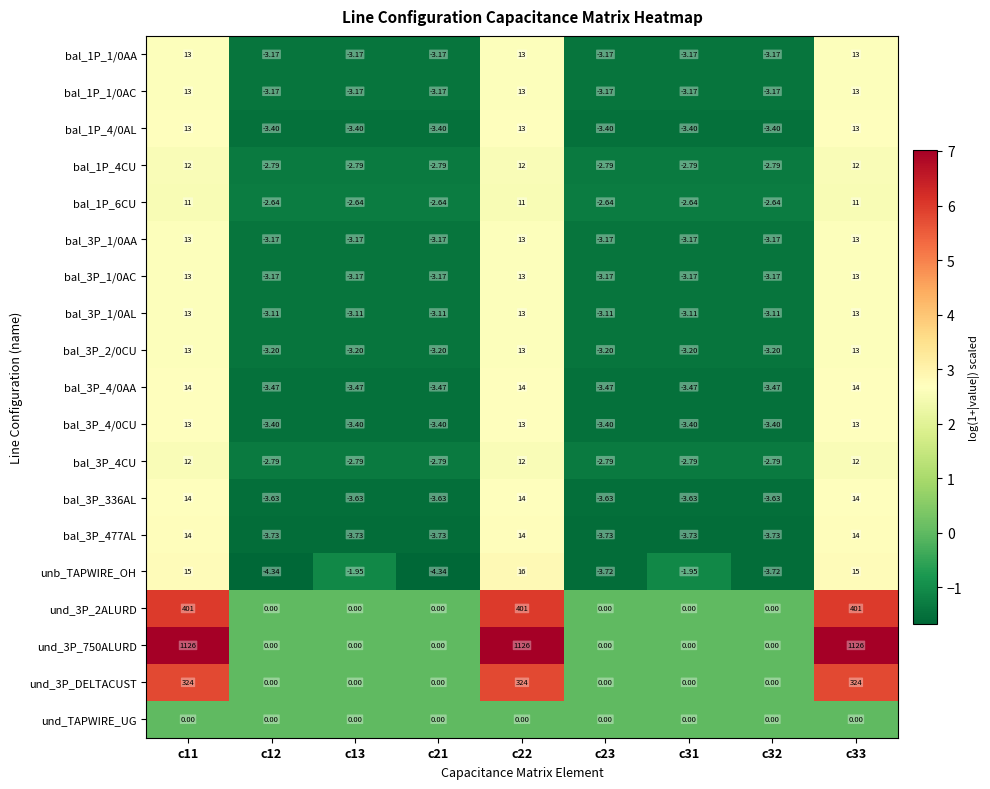

Which series has the largest total across all categories?

und_3P_750ALURD